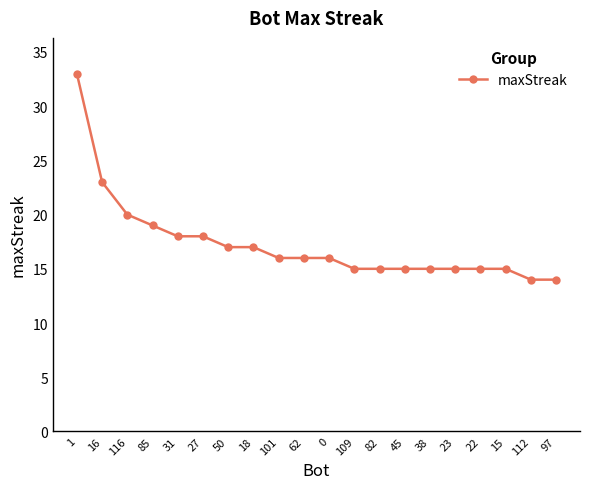

Approximately how many times larger is the value at 38 compared to 45?

1.0